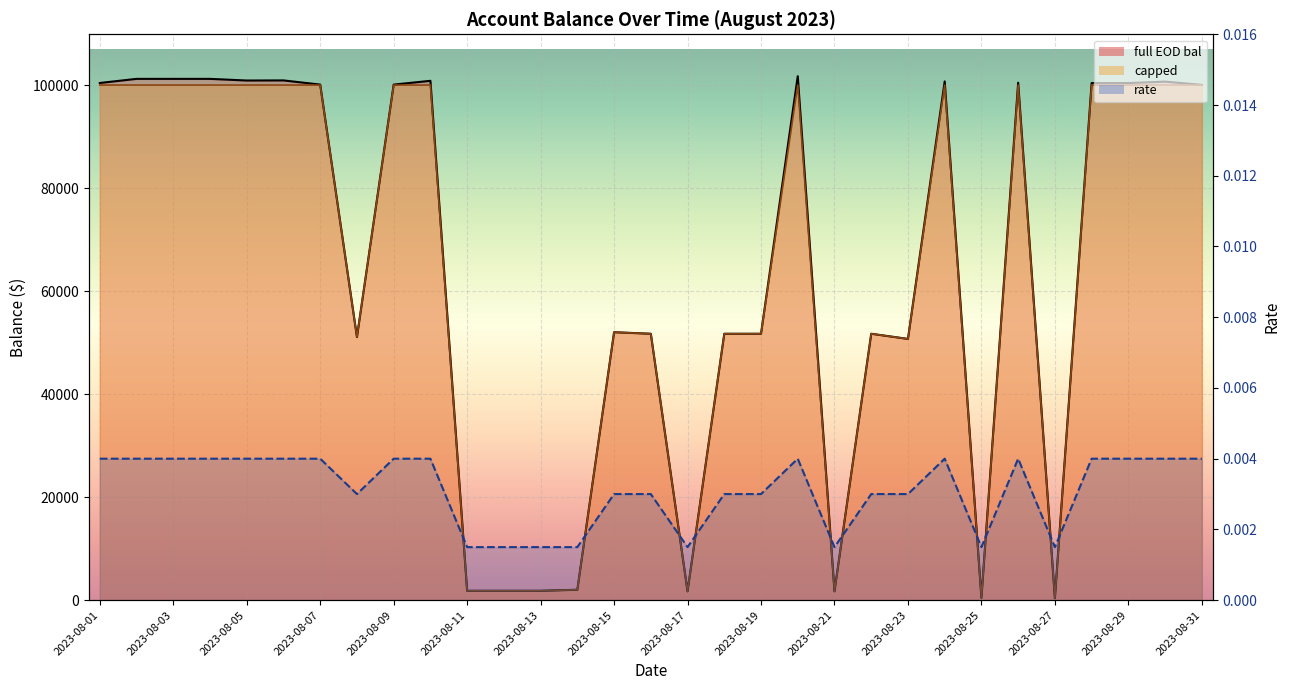

What is the sum of all rate values?

0.1